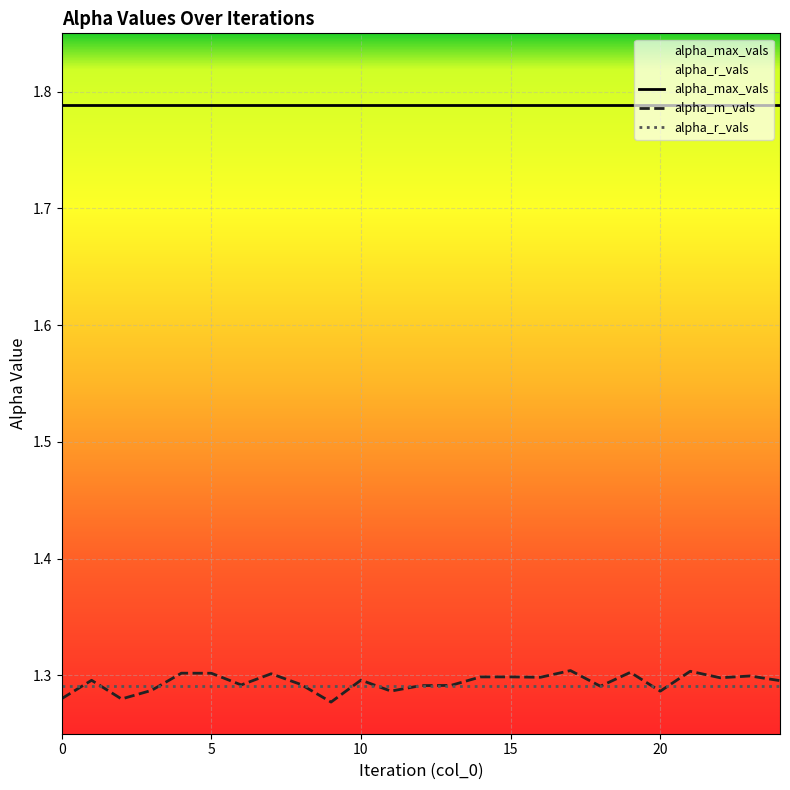

Is the value of alpha_m_vals at 13 greater than the value of alpha_r_vals at 0?

Yes